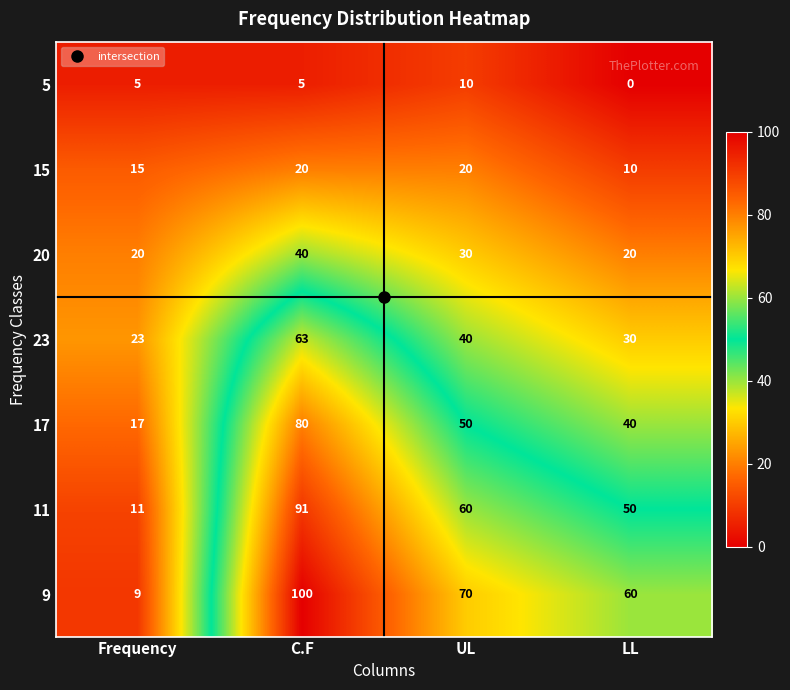

What is the difference between the highest and lowest values at LL?

60